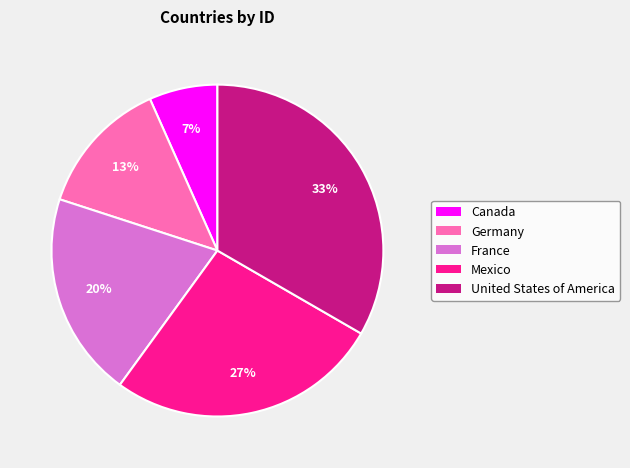

How many slices are in this pie chart?

5